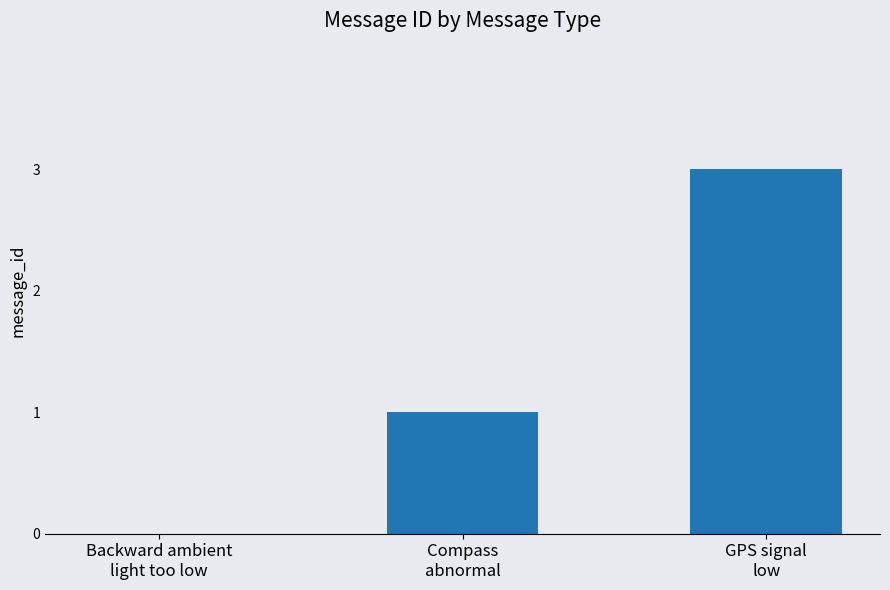

What is the sum of all values?

4